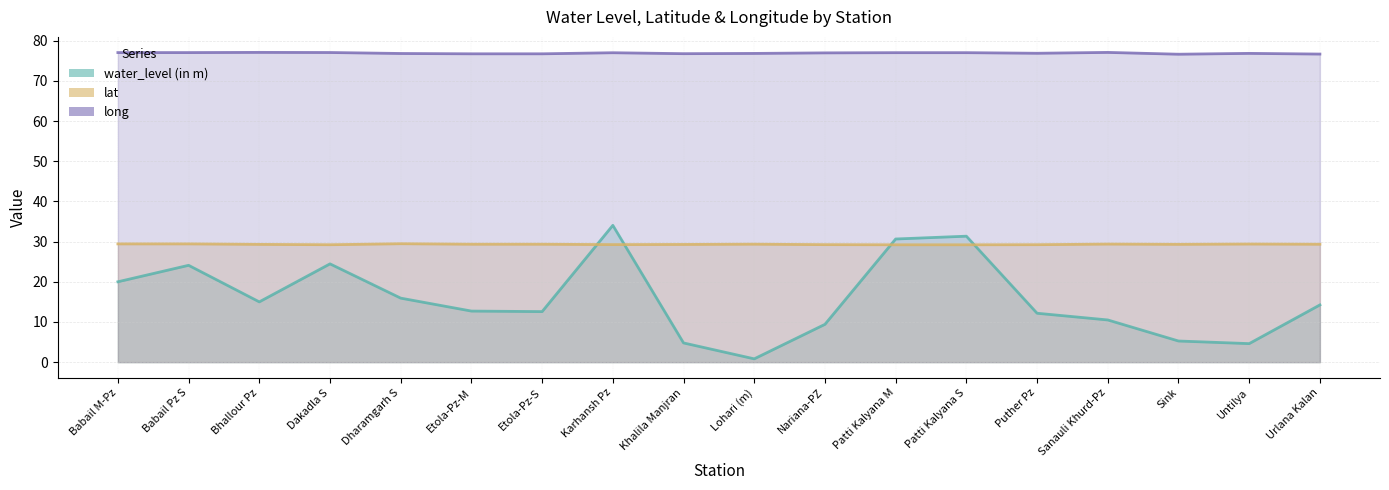

Which category has the lowest value across all series?

Lohari (m)